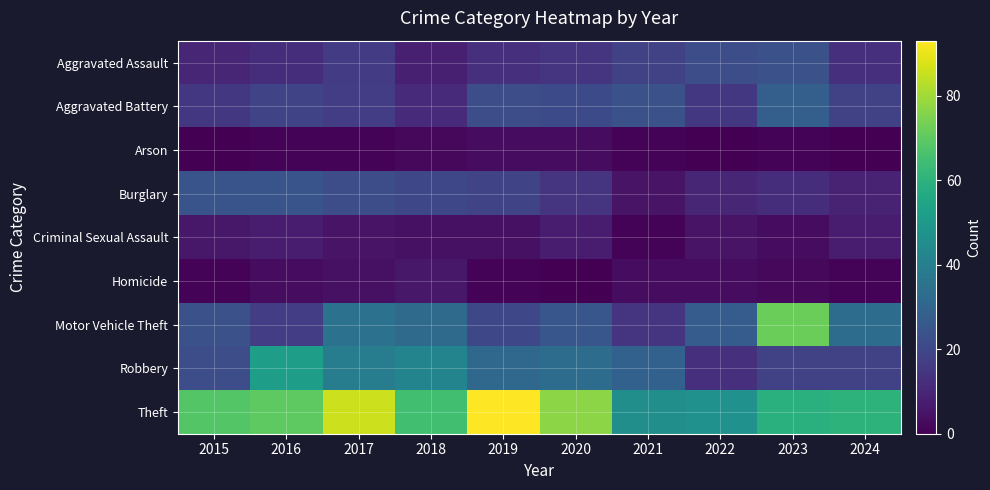

What is the spread (max minus min) of values at 2024?

60